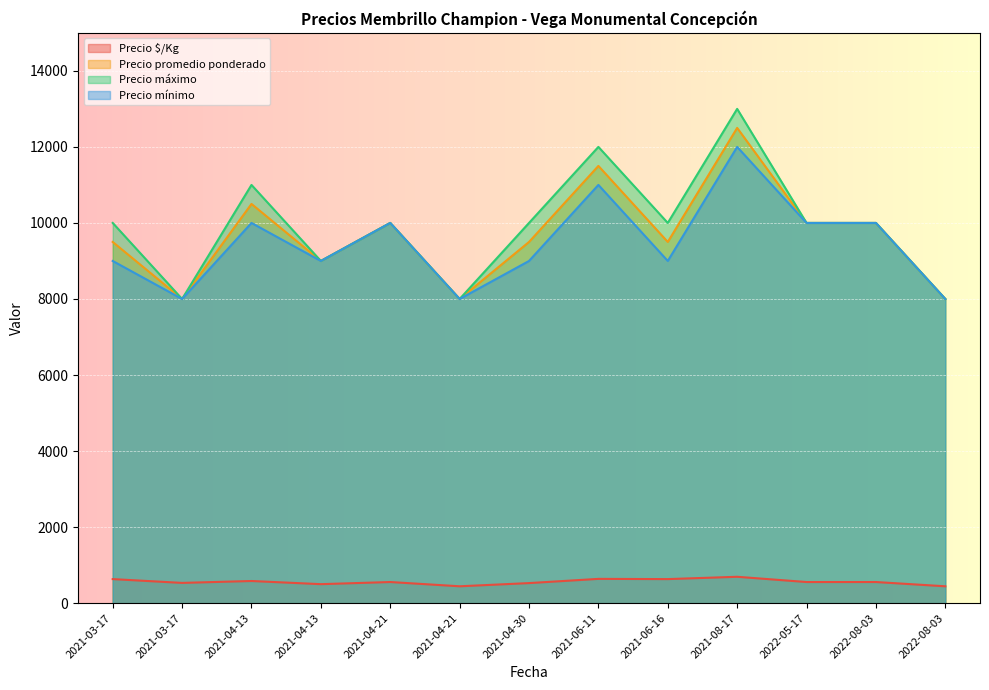

Where is the first local maximum for Precio mínimo?

2021-04-13